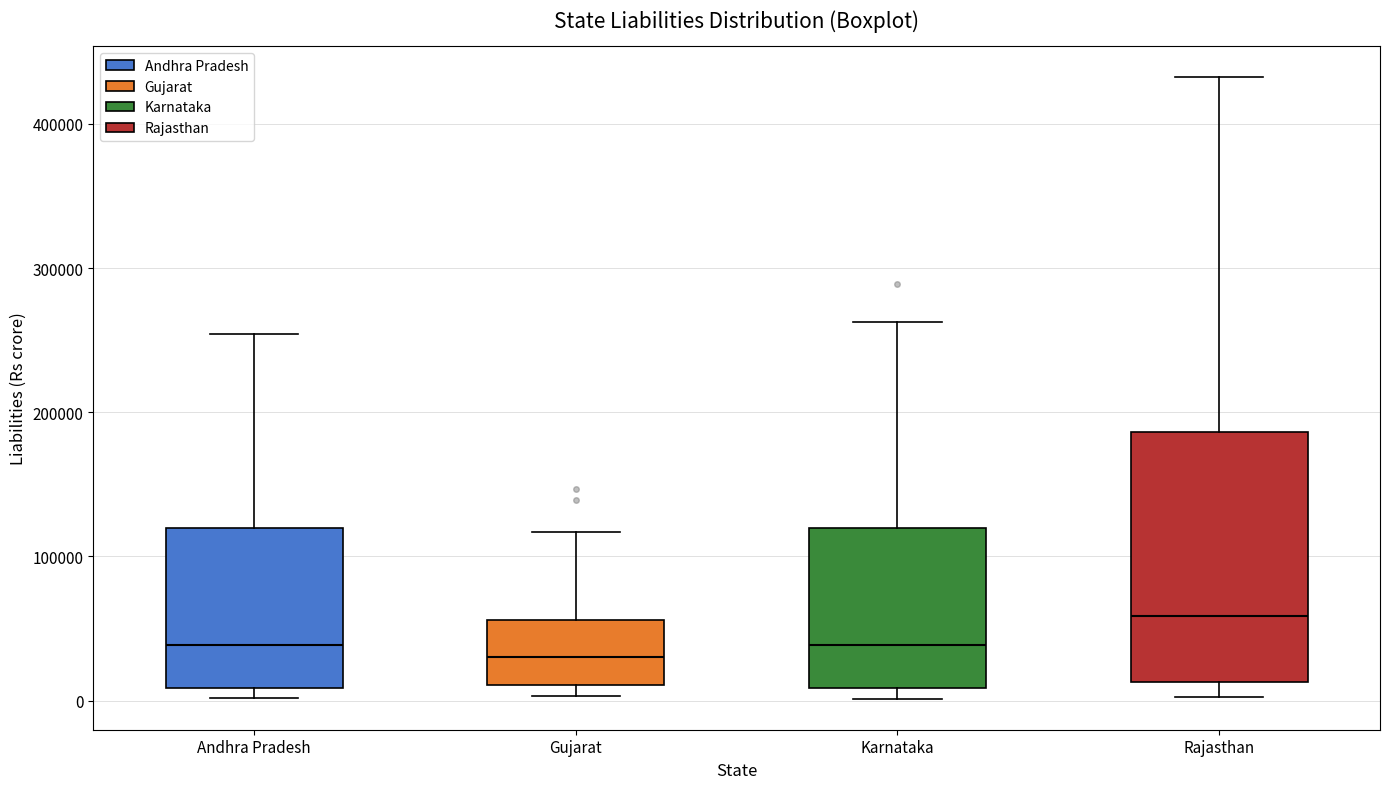

Reading left to right, transcribe this box plot: for each box, give where its median line is, the range the box spans, and where its two whiskers end, as read against the y-axis. The values are not printed on the chart, so give them approximately, as read against the axis.

Andhra Pradesh: median 40000, box 10000 to 120000, whiskers 0 to 250000
Gujarat: median 30000, box 10000 to 60000, whiskers 0 to 120000
Karnataka: median 40000, box 10000 to 120000, whiskers 0 to 260000
Rajasthan: median 60000, box 10000 to 190000, whiskers 0 to 430000